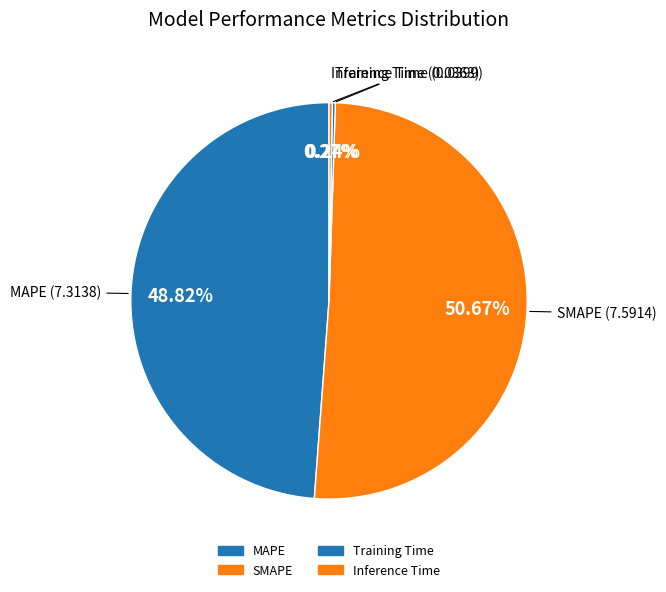

What is the total percentage of SMAPE and MAPE?

99.5%